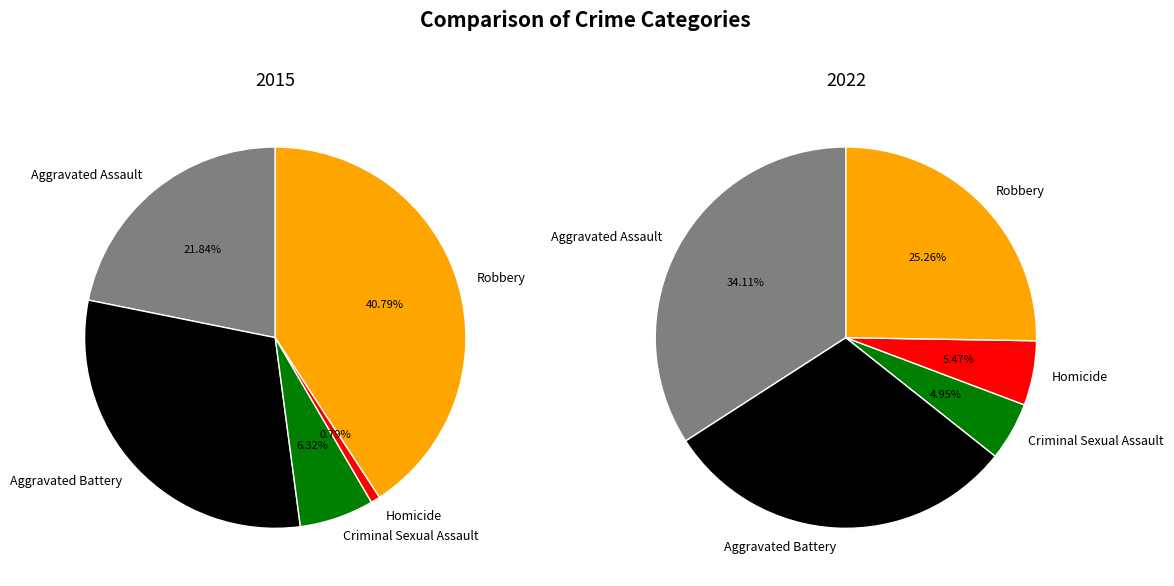

To the nearest percent, what is the difference between the largest and smallest slice percentages?

29%